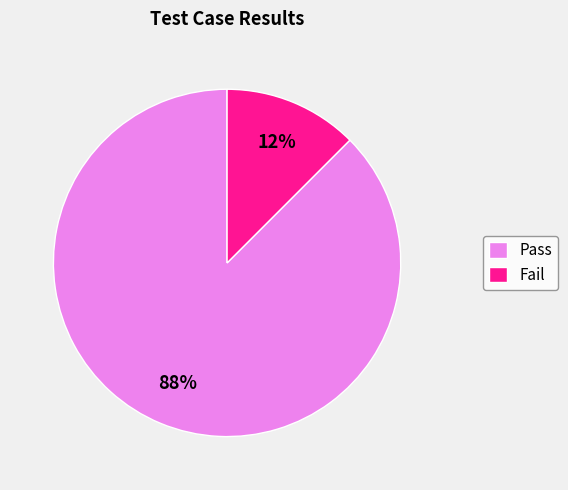

Do Pass and Fail together represent more than half of the pie?

Yes